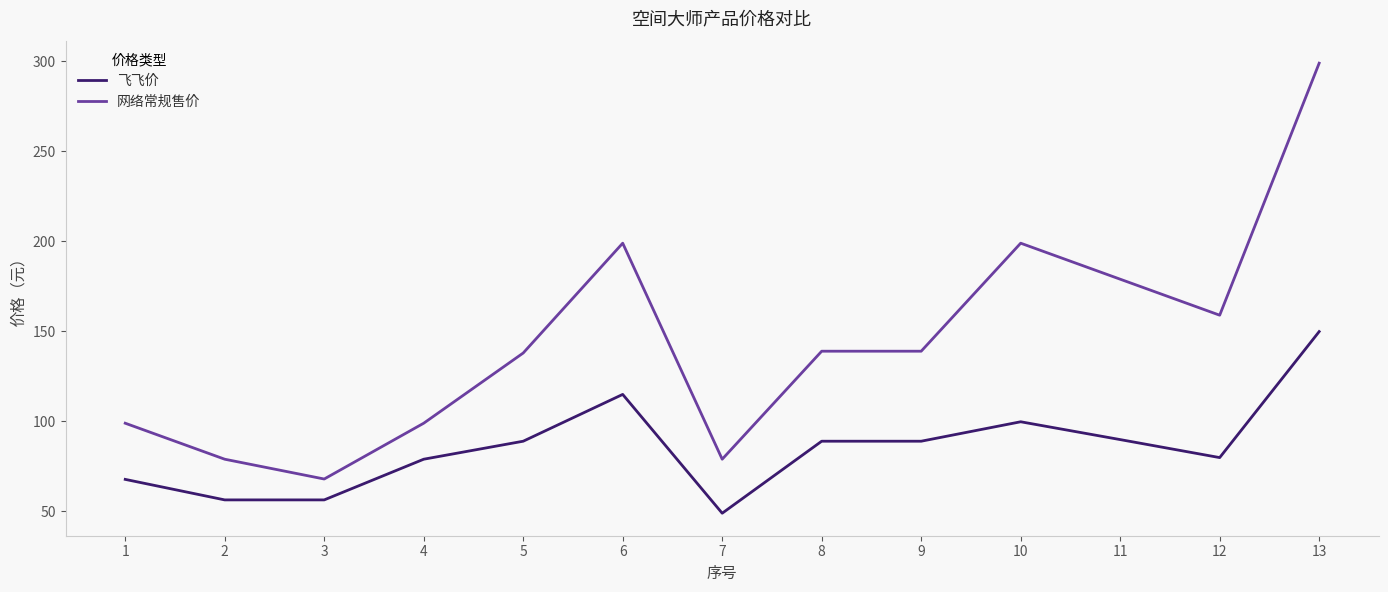

What is the difference between the 飞飞价 values at 3 and 5?

32.6